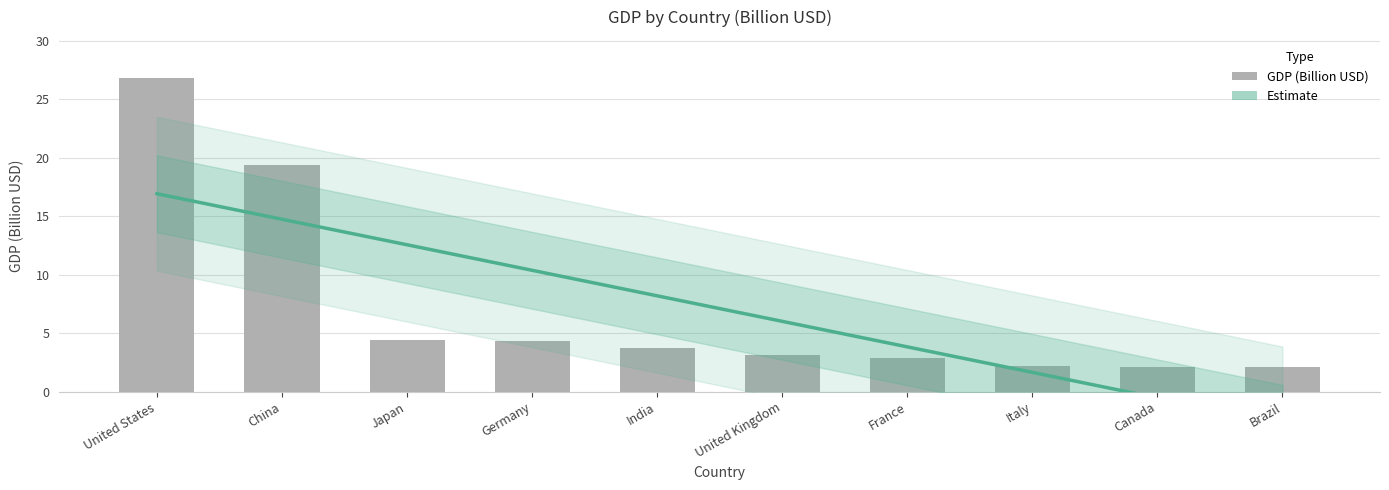

True or false: the data shows 19.4 at China.

True